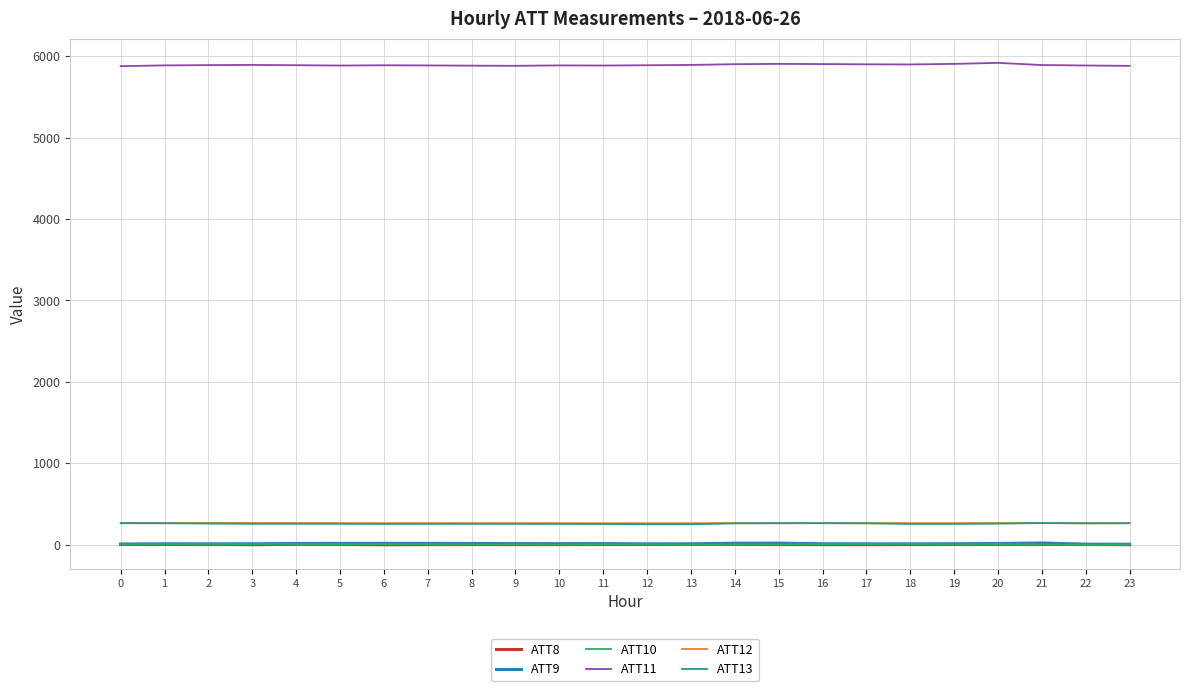

True or false: ATT9 and ATT13 cross at least once.

False